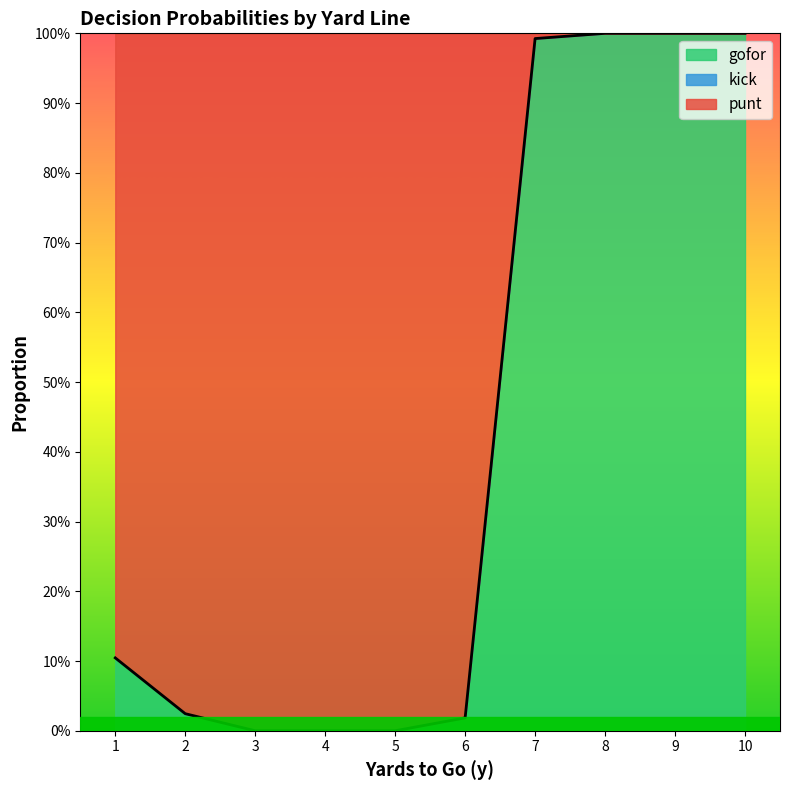

What are all the series names shown in the legend?

punt, gofor, kick